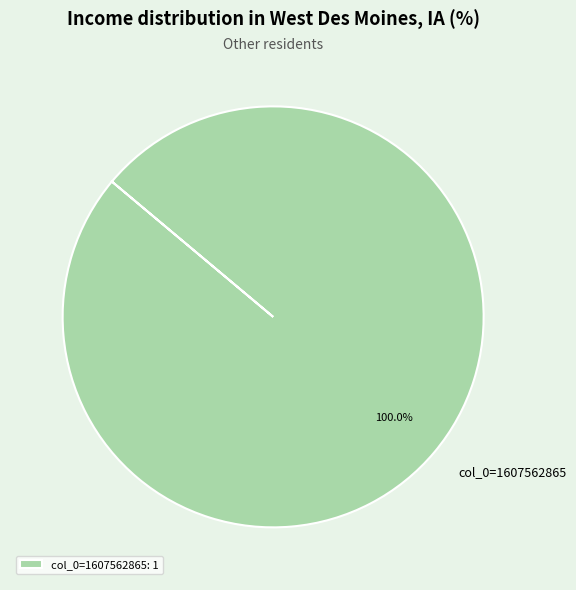

Is there any slice that represents more than half of the pie?

Yes